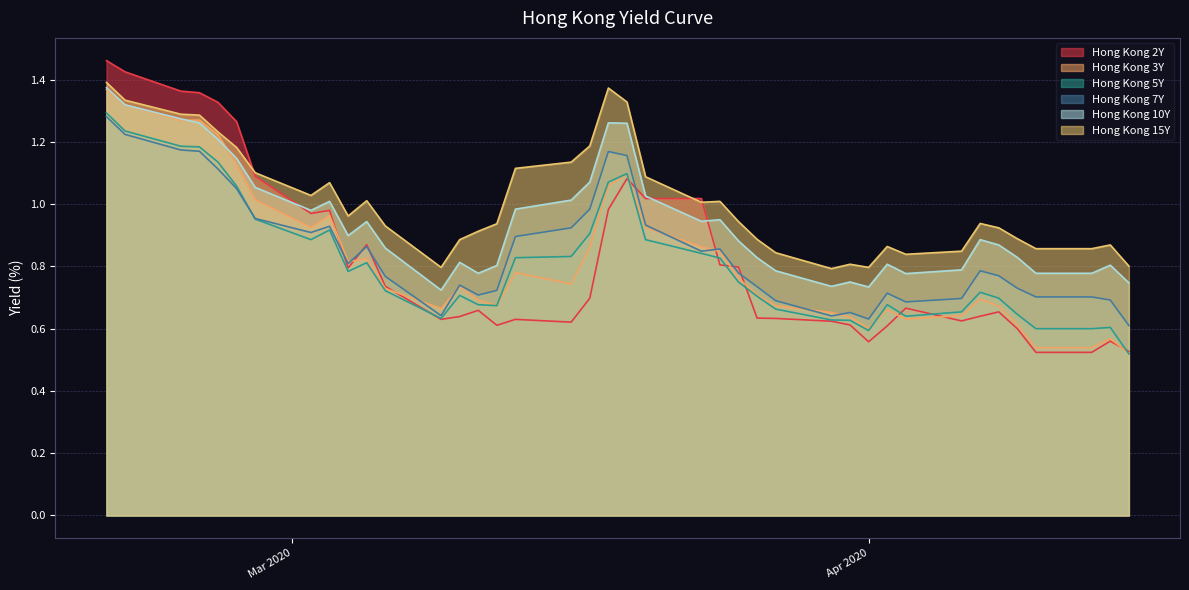

Which series ends up on top after the final intersection of Hong Kong 15Y and Hong Kong 2Y?

Hong Kong 15Y